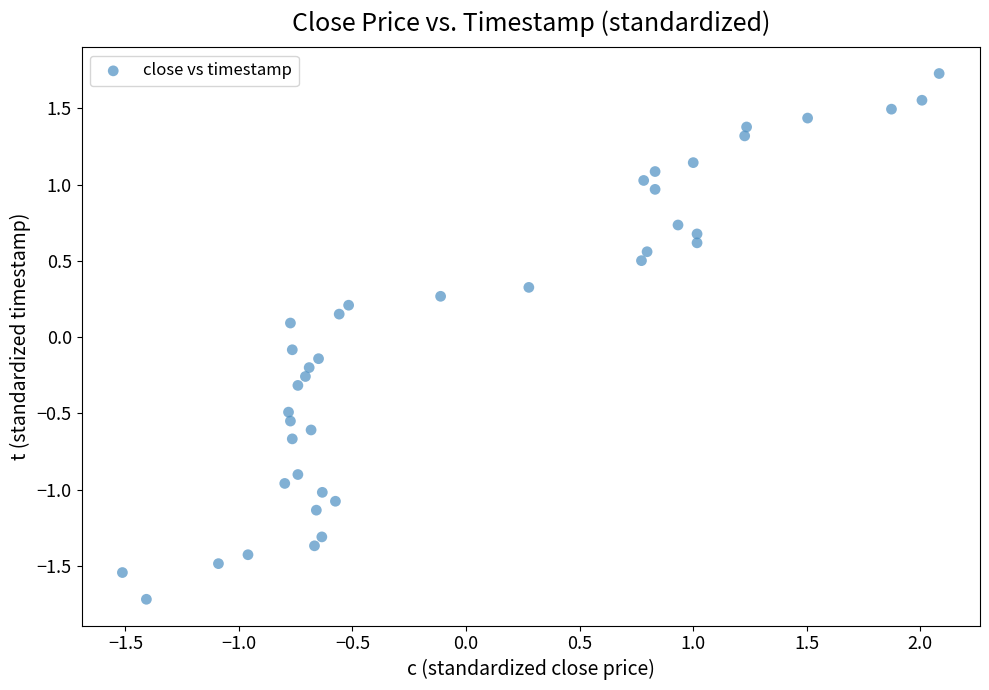

What is the range of X values (max minus min)?

3.6